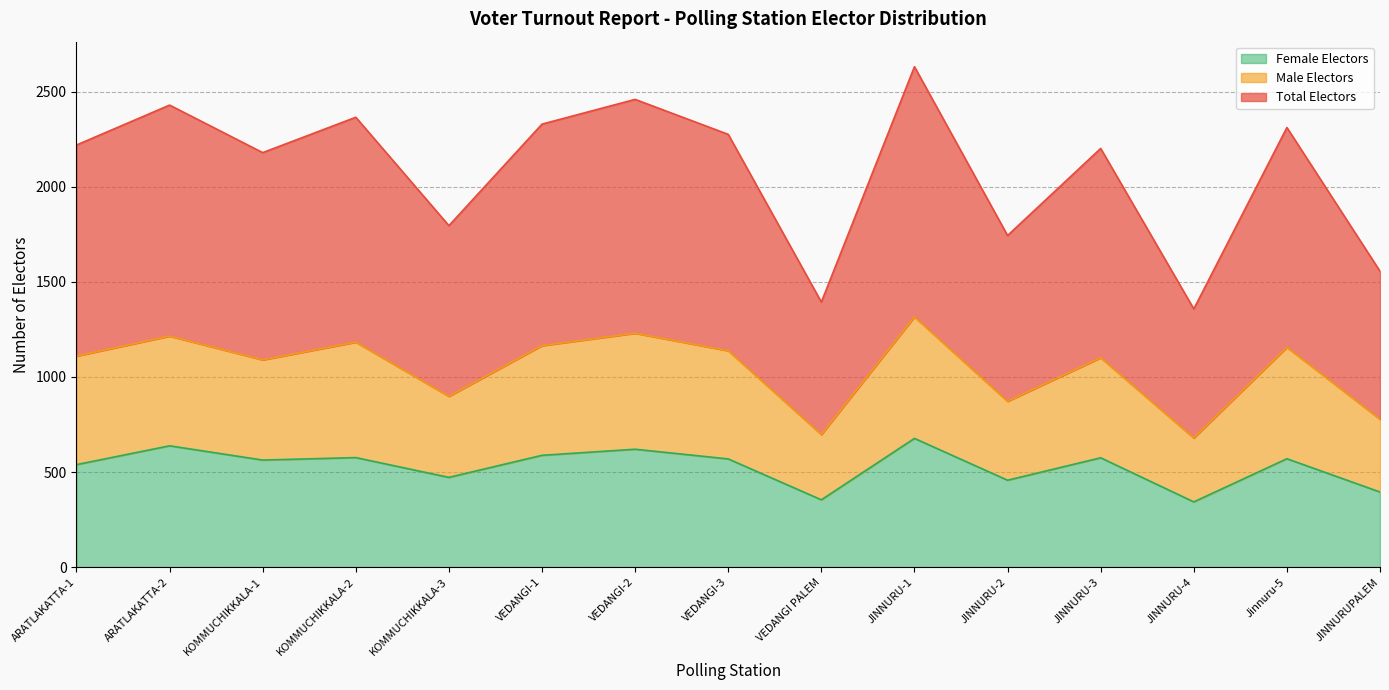

The value of Female Electors at JINNURU-1 is 677. True or false?

True